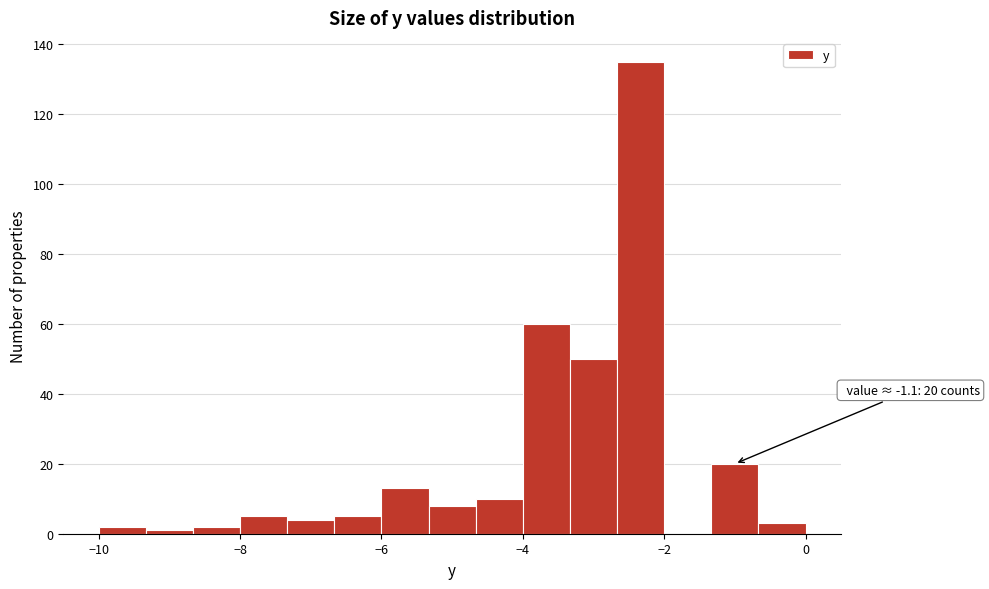

Around what value on the x-axis is the tallest bar? Give the approximate position of its centre, as read against the axis.

-2.4